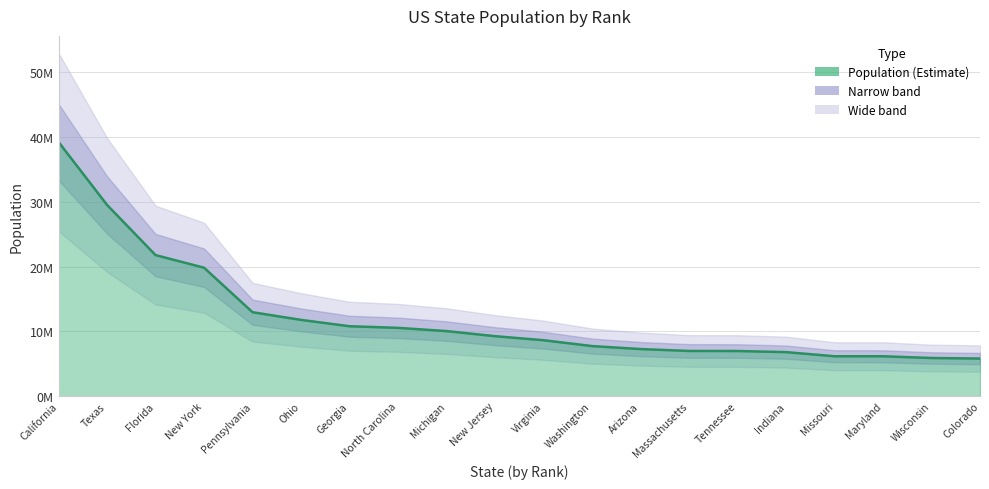

List the labels in order of value, largest first.

California, Texas, Florida, New York, Pennsylvania, Ohio, Georgia, North Carolina, Michigan, New Jersey, Virginia, Washington, Arizona, Massachusetts, Tennessee, Indiana, Missouri, Maryland, Wisconsin, Colorado